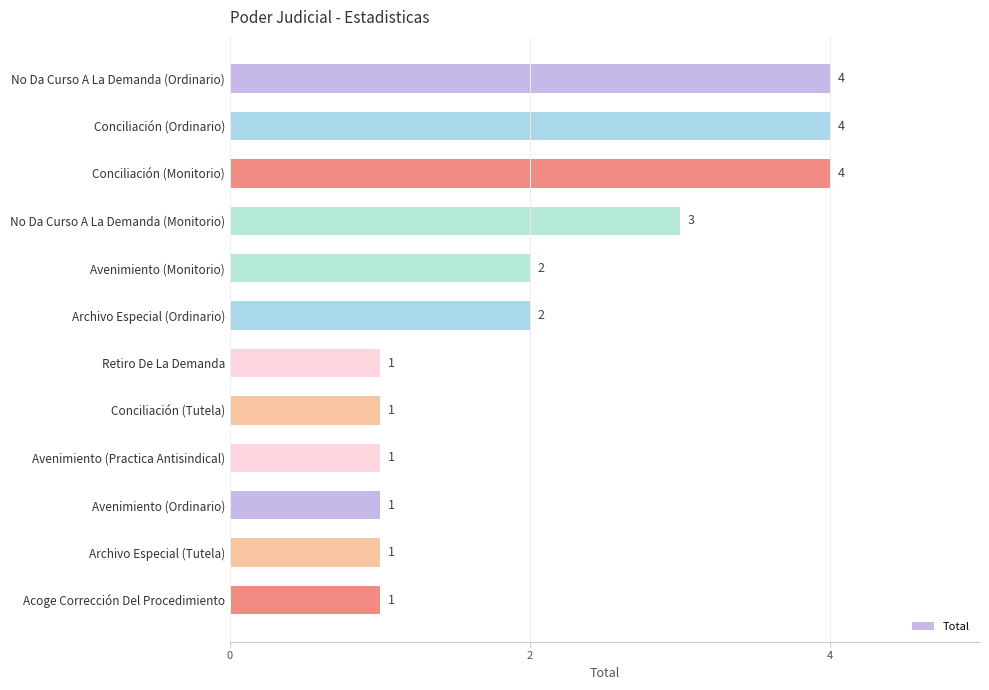

Reading top to bottom, list all the values displayed in this chart.

4	4	4	3	2	2	1	1	1	1	1	1